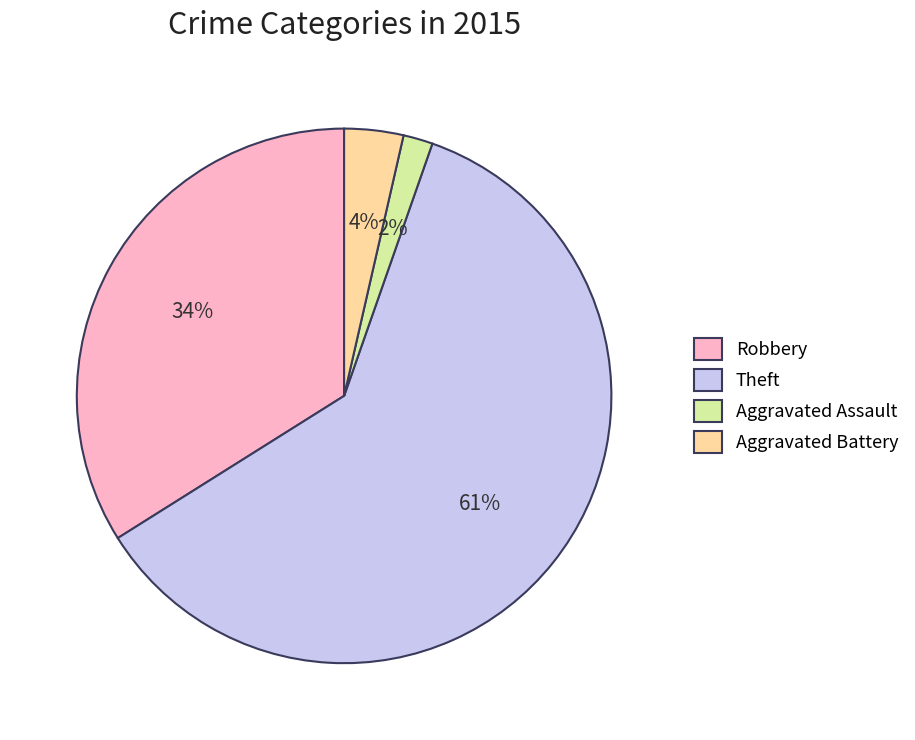

Which category has the biggest portion of the pie?

Theft